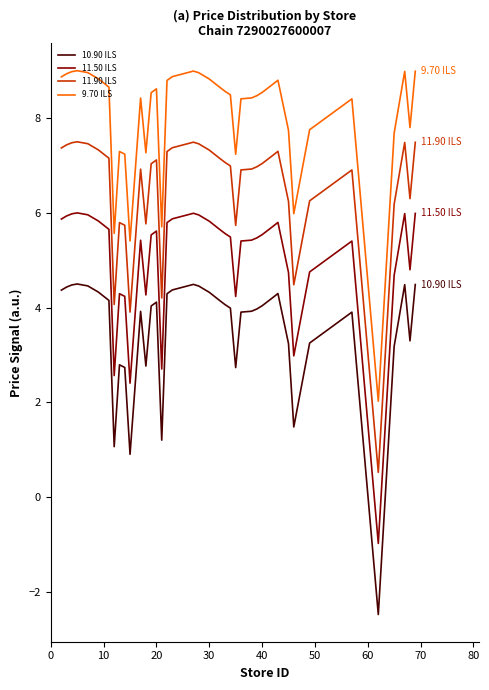

Which series has the largest total across all categories?

9.70 ILS